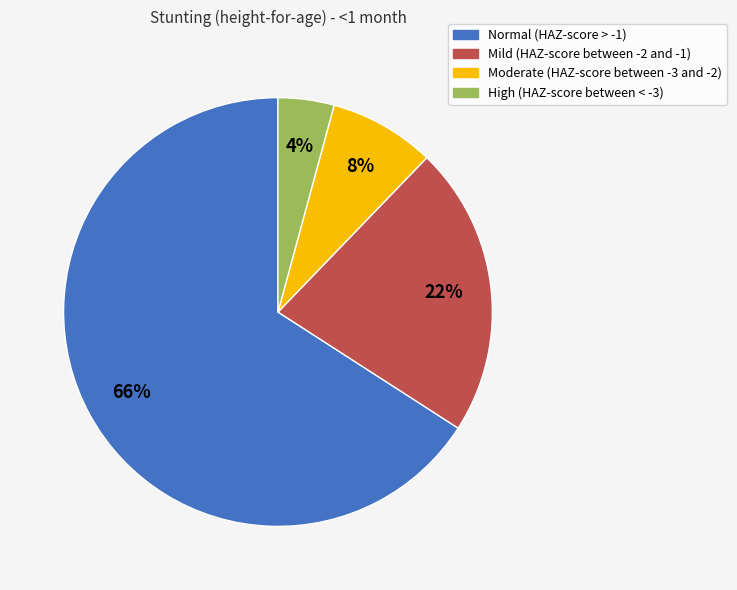

Does Normal (HAZ-score > -1) account for over 50% of the chart?

Yes